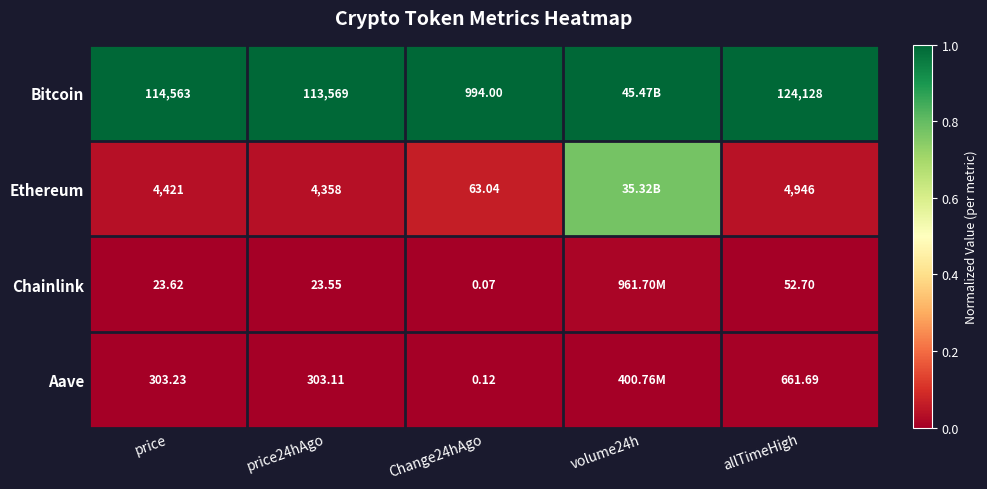

Between Change24hAgo and allTimeHigh, which series saw the biggest shift?

Bitcoin